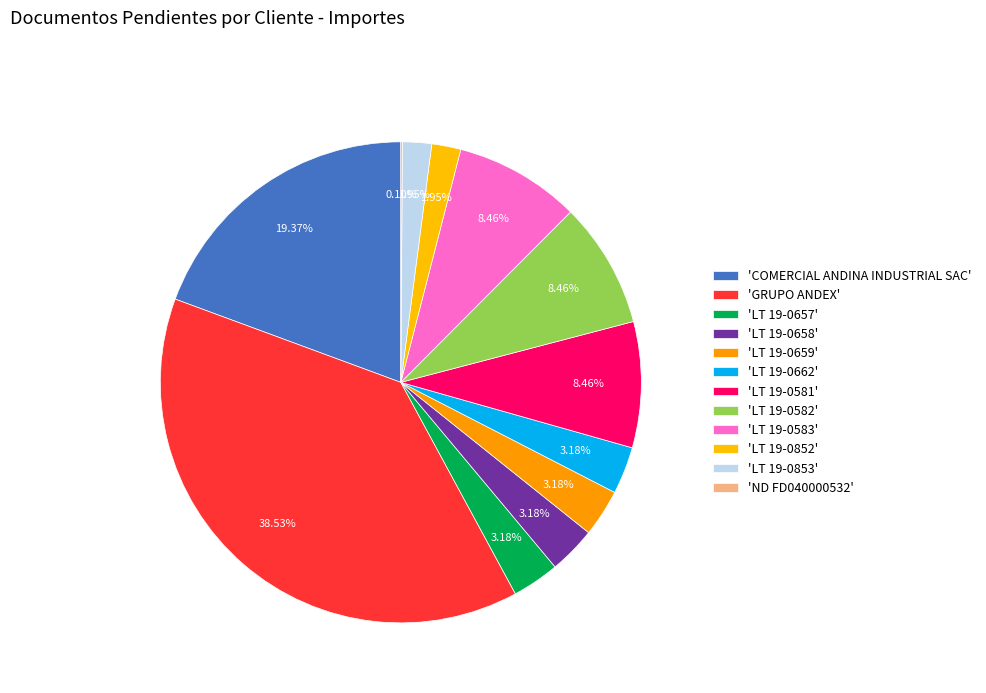

Which category has the smallest portion of the pie?

ND FD040000532